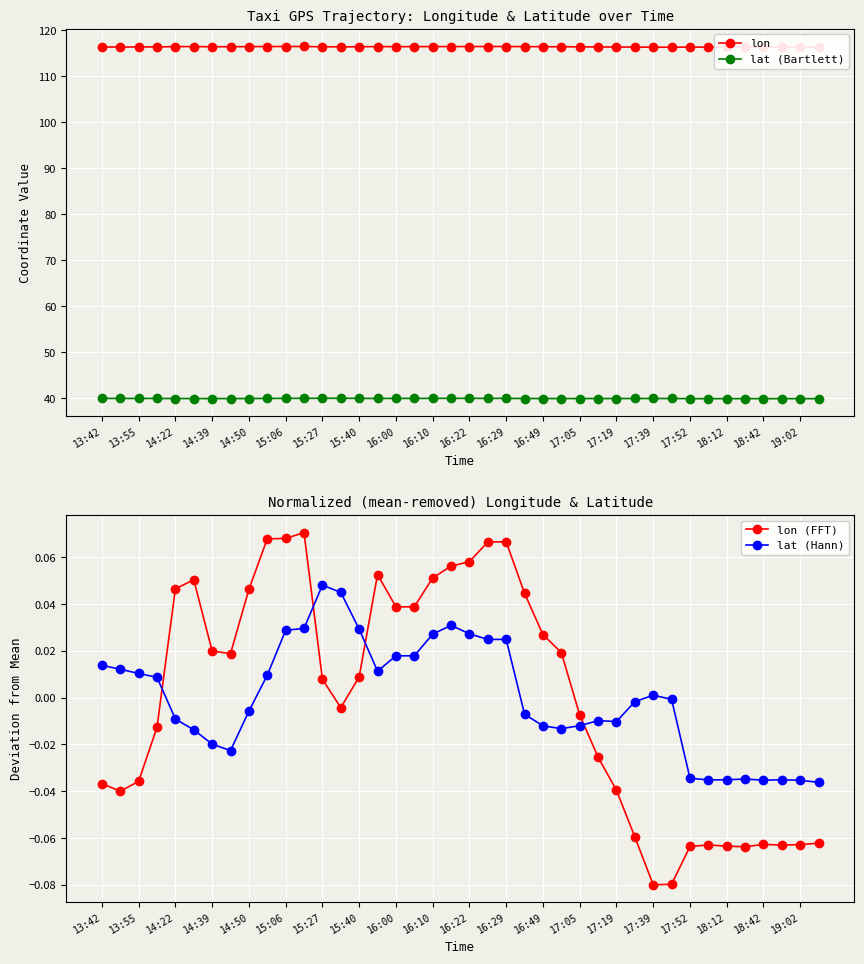

True or false: lat (Bartlett) and lat (Hann) intersect in this chart.

False